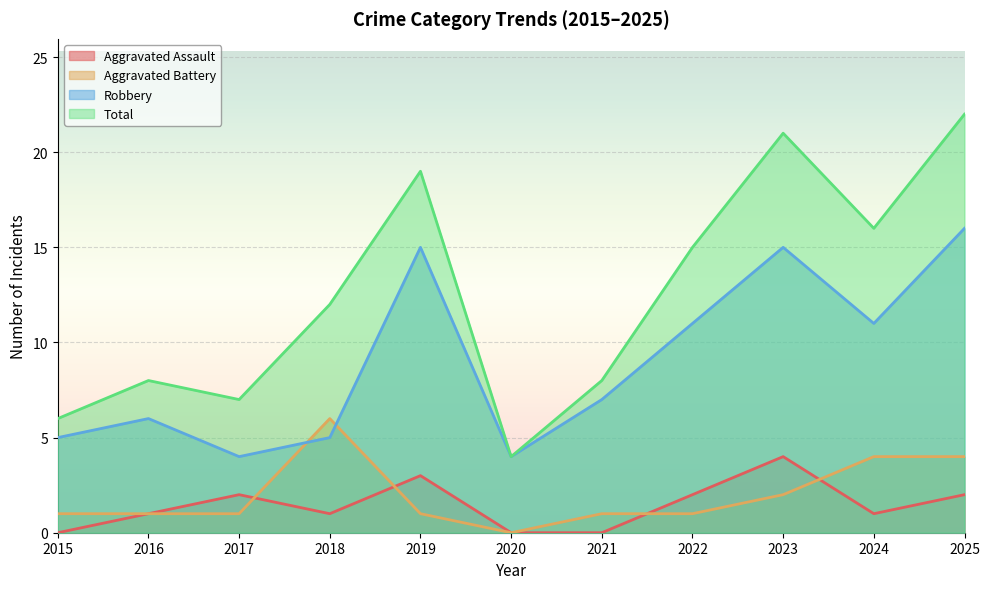

At which category does Aggravated Assault reach its first local valley?

2018